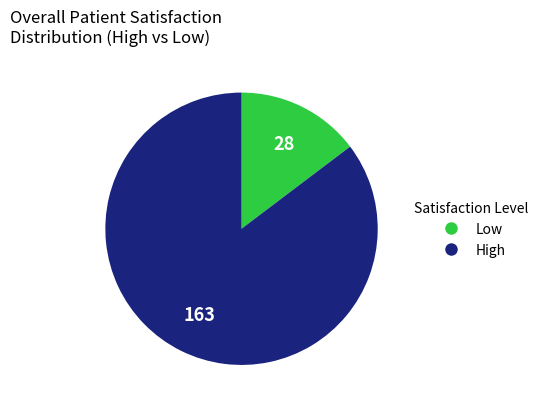

Is there a majority slice in this chart?

Yes